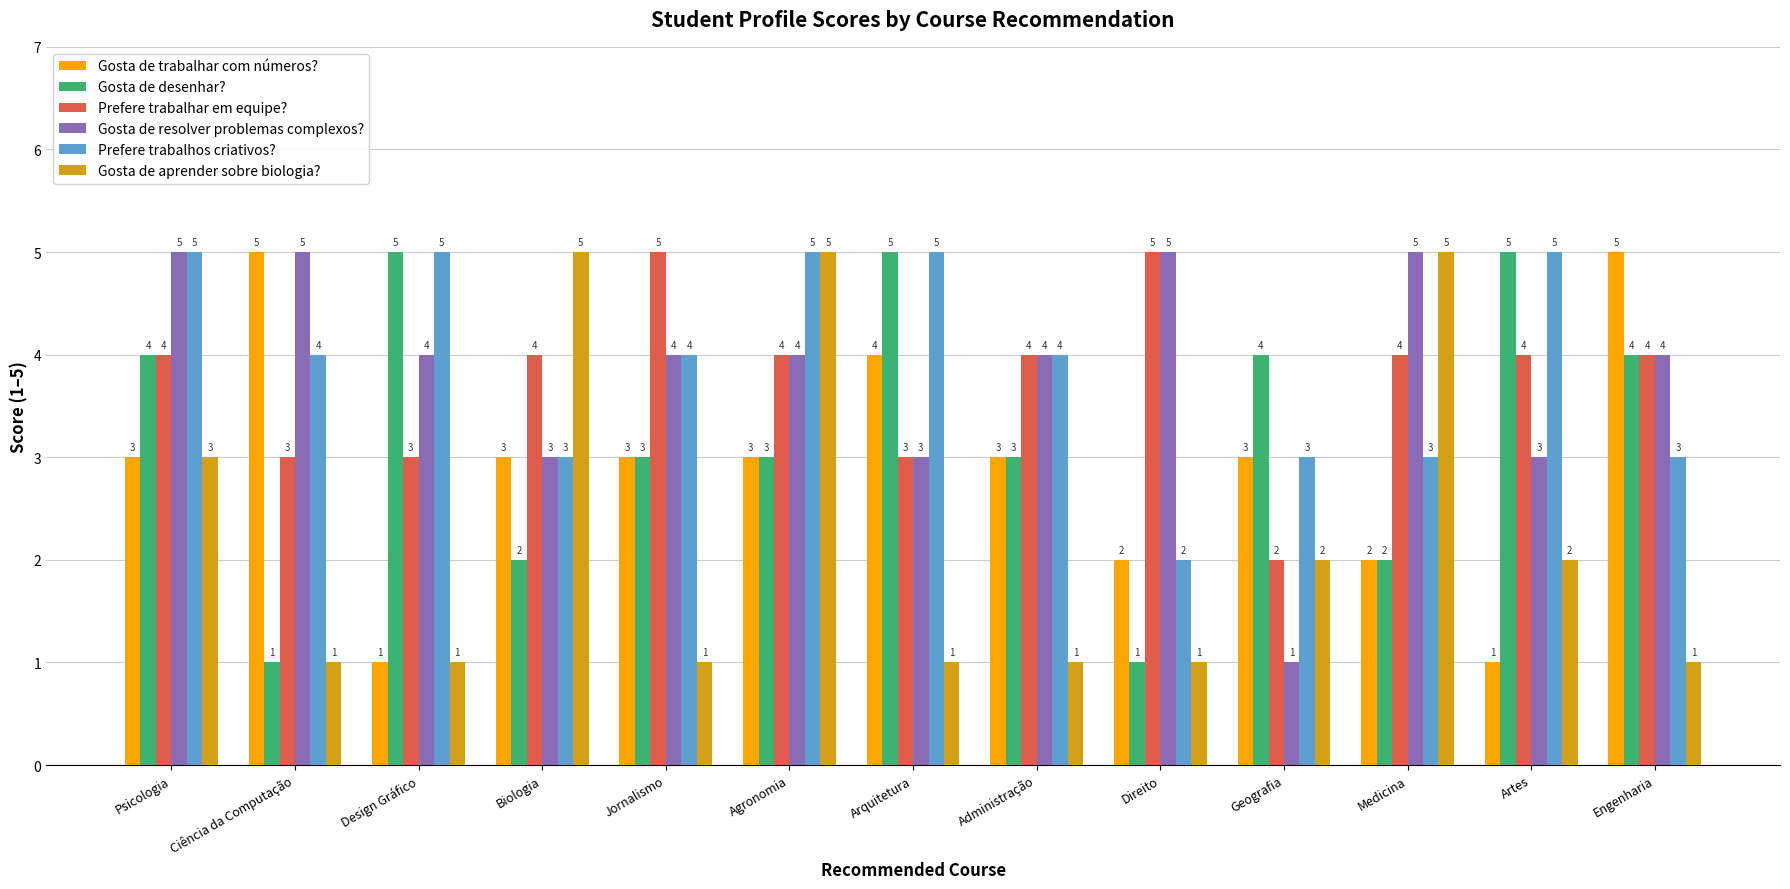

What is the smallest value displayed?

1